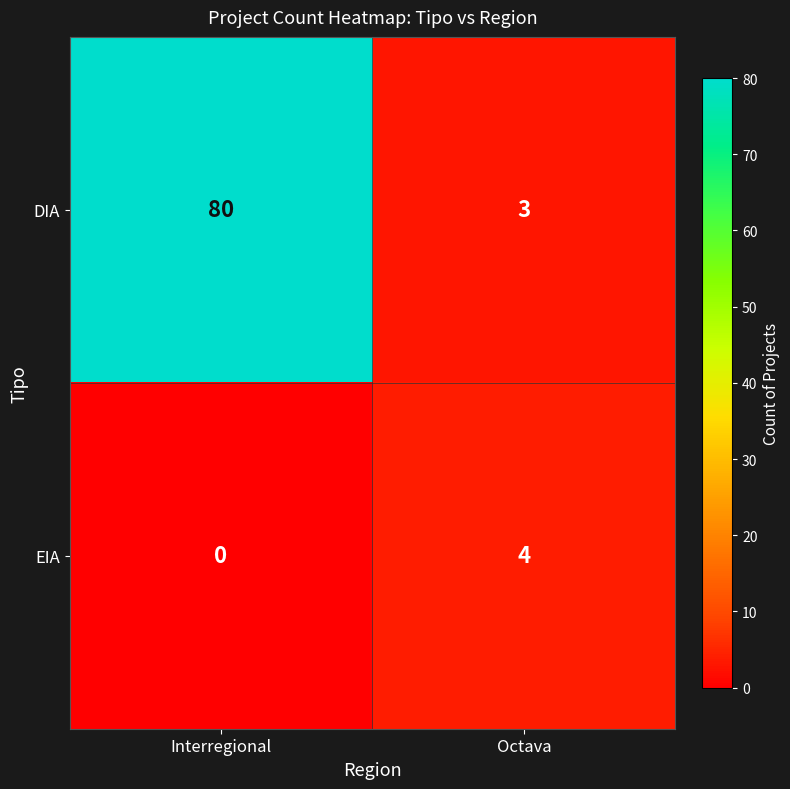

Reading left to right, list all the values displayed in this chart.

DIA: 80	3
EIA: 0	4